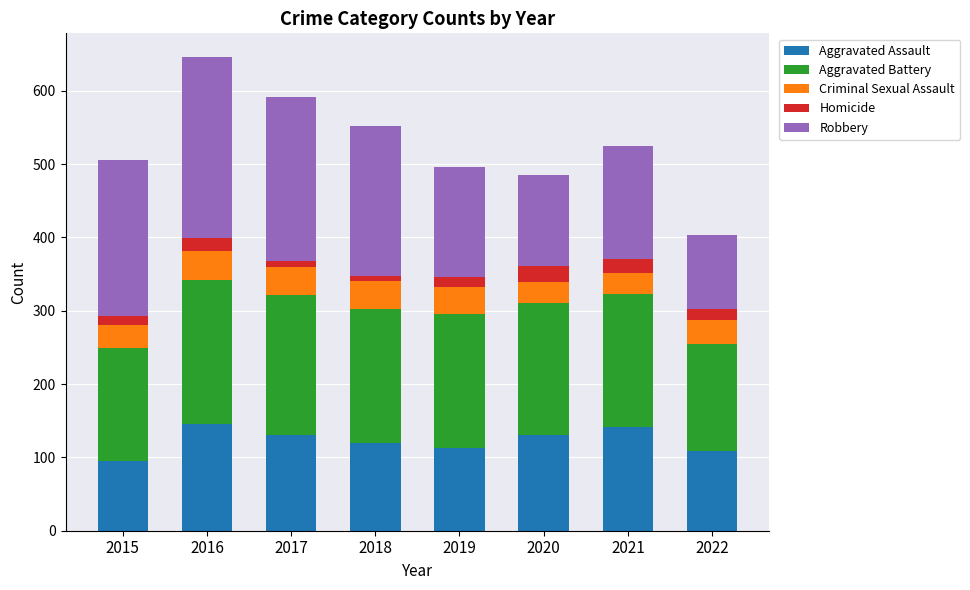

Read the Aggravated Assault value at 2019, to the nearest 5.

115